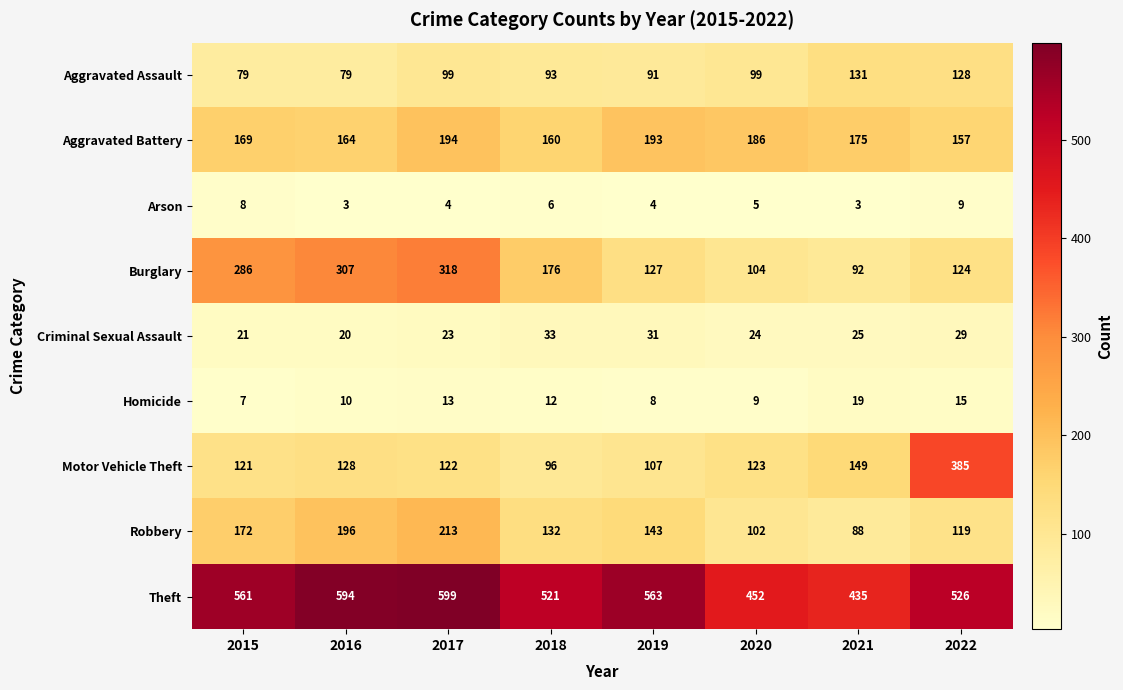

What is the difference between the Aggravated Battery values at 2019 and 2015?

24